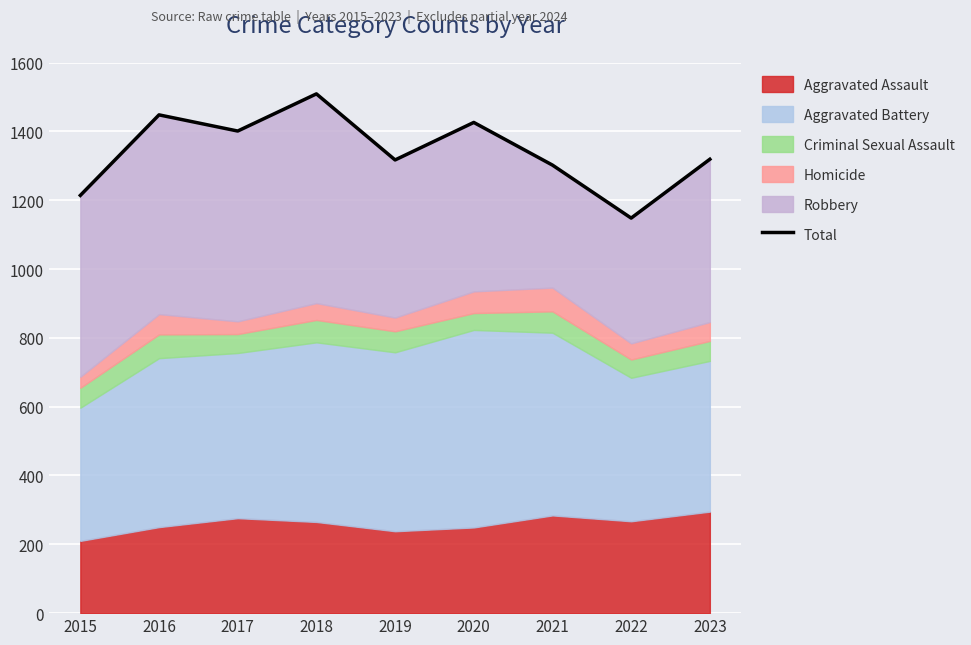

How many lines are shown in the chart?

1